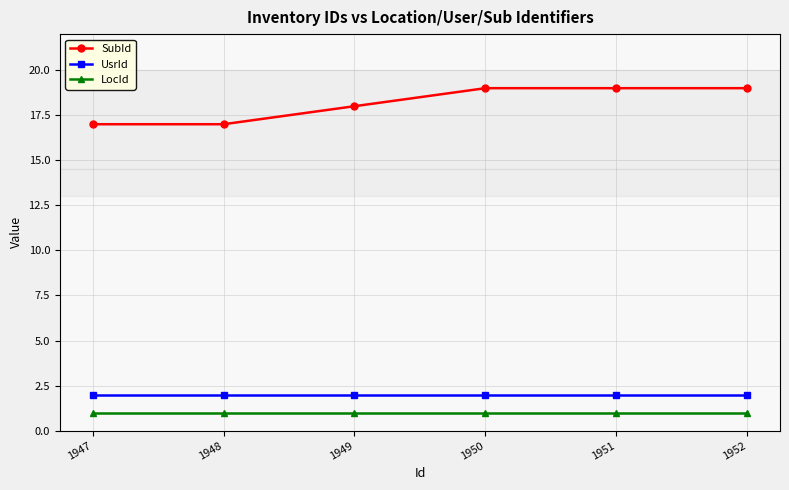

Rank the series at 1950 from highest to lowest value.

SubId, UsrId, LocId